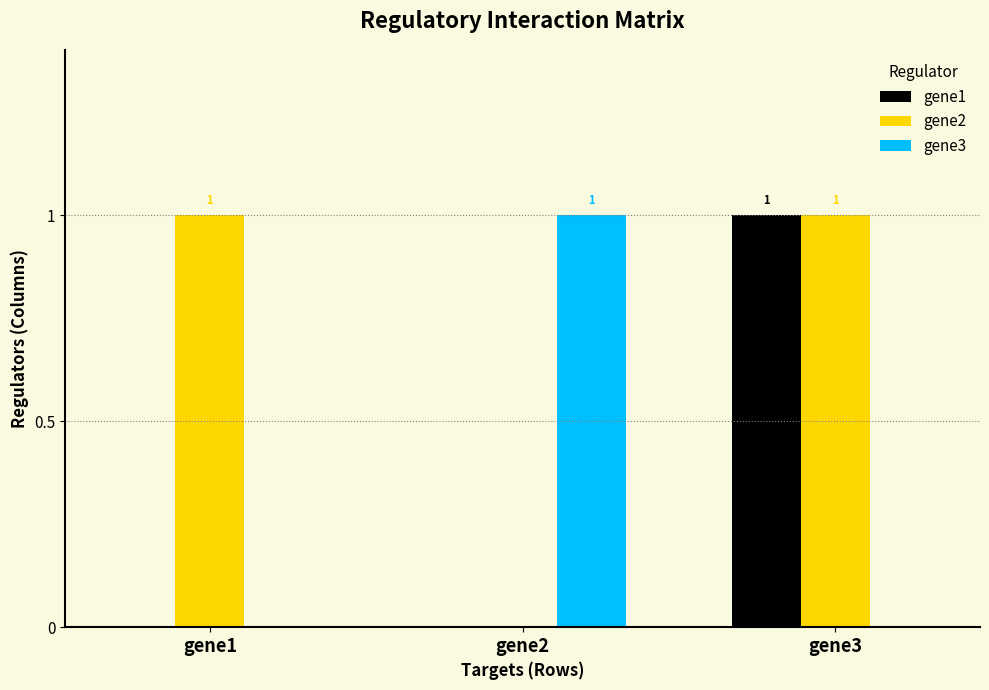

Reading left to right, what are all the values shown in this chart?

gene1: 0	0	1
gene2: 1	0	1
gene3: 0	1	0